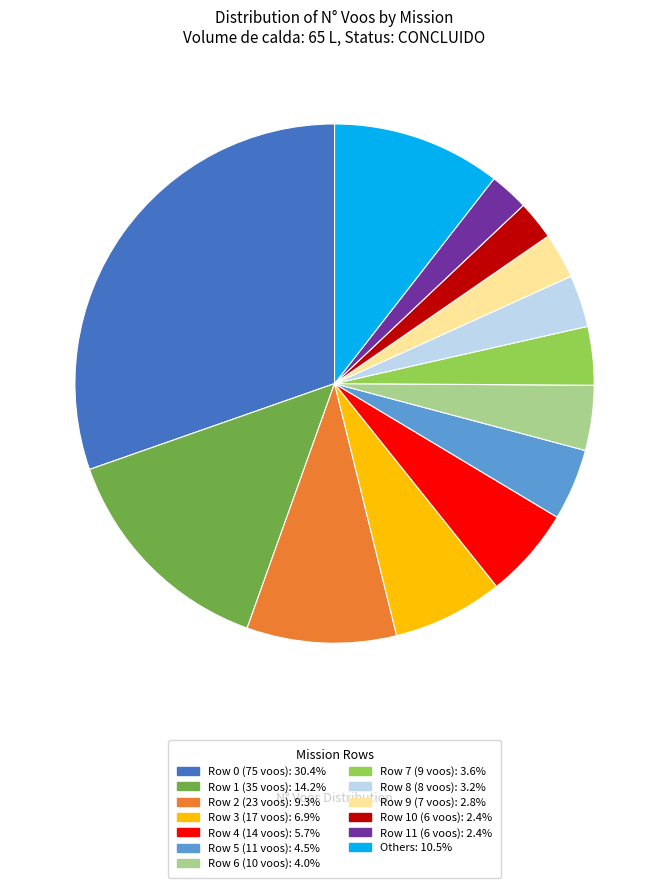

Combined, do Others: 10.5% and Row 4 (14 voos): 5.7% account for over 50%?

No